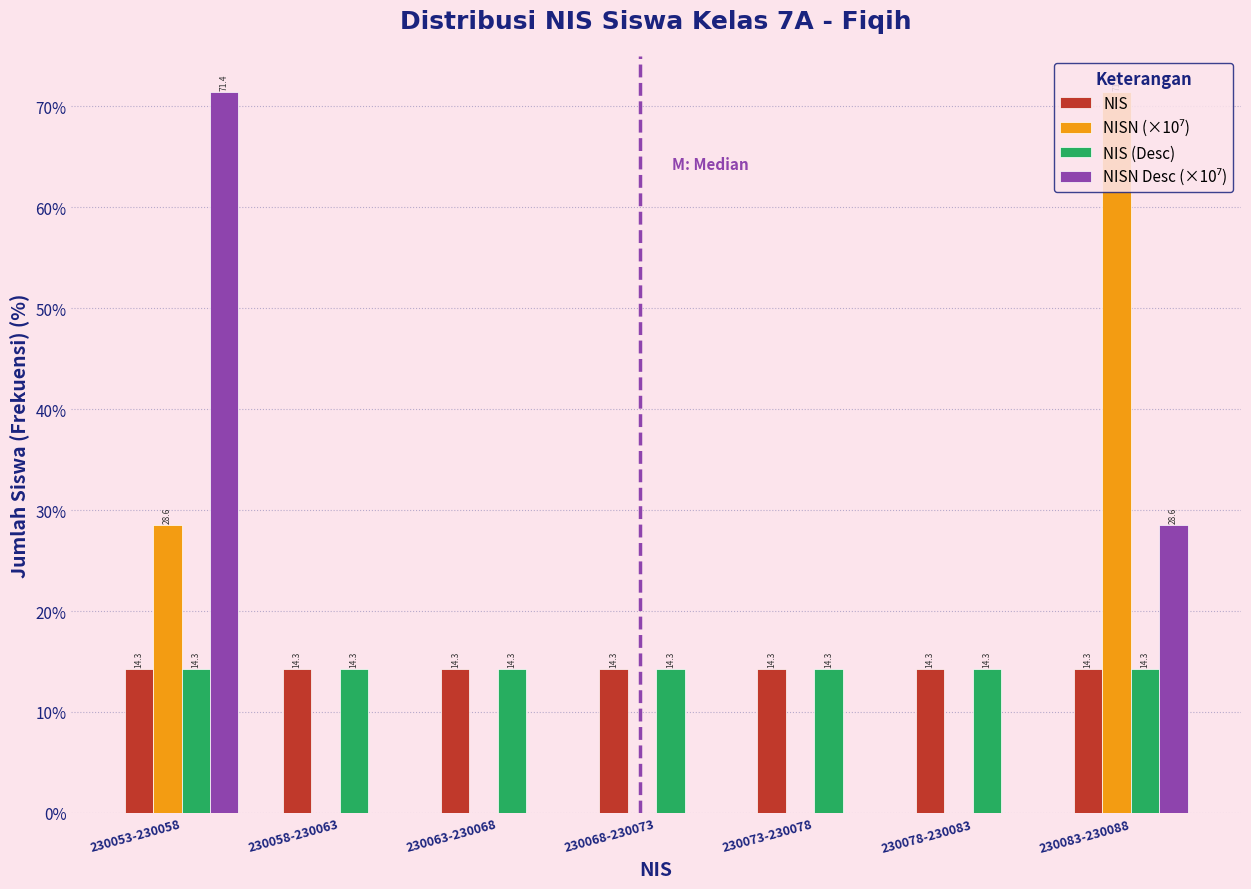

What is the maximum value for NIS (Desc)?

14.3